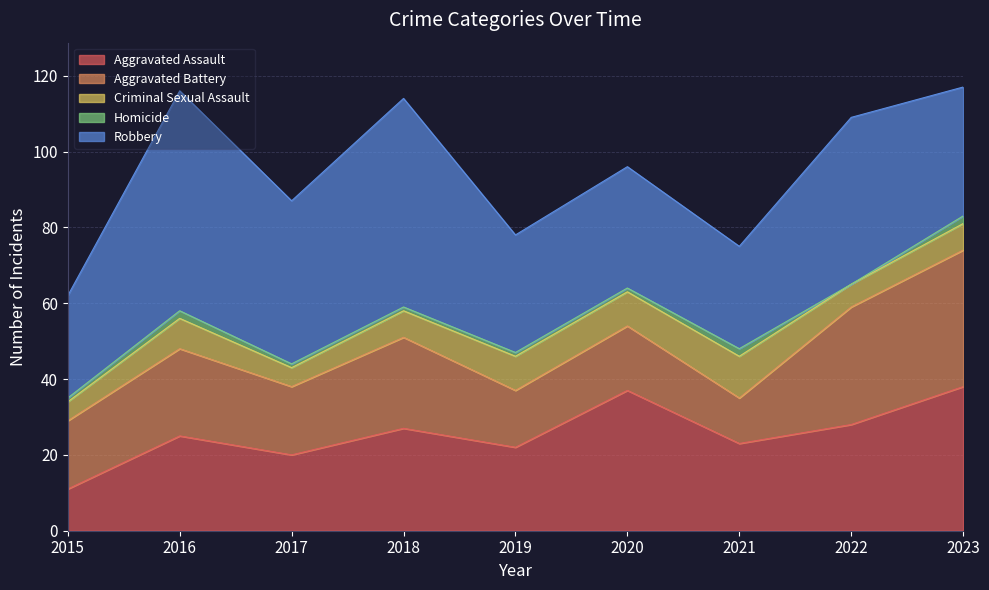

What value does the Robbery series have at 2017, to the nearest 5?

45